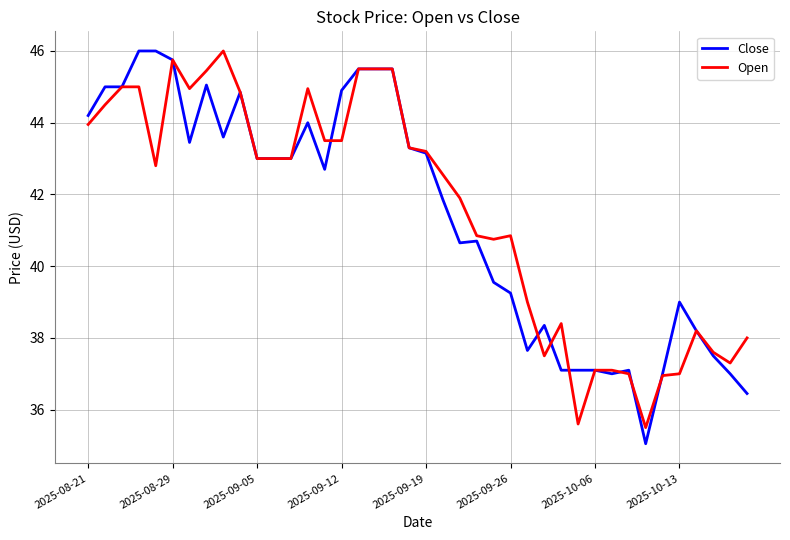

What is the minimum value shown in the chart?

35.0